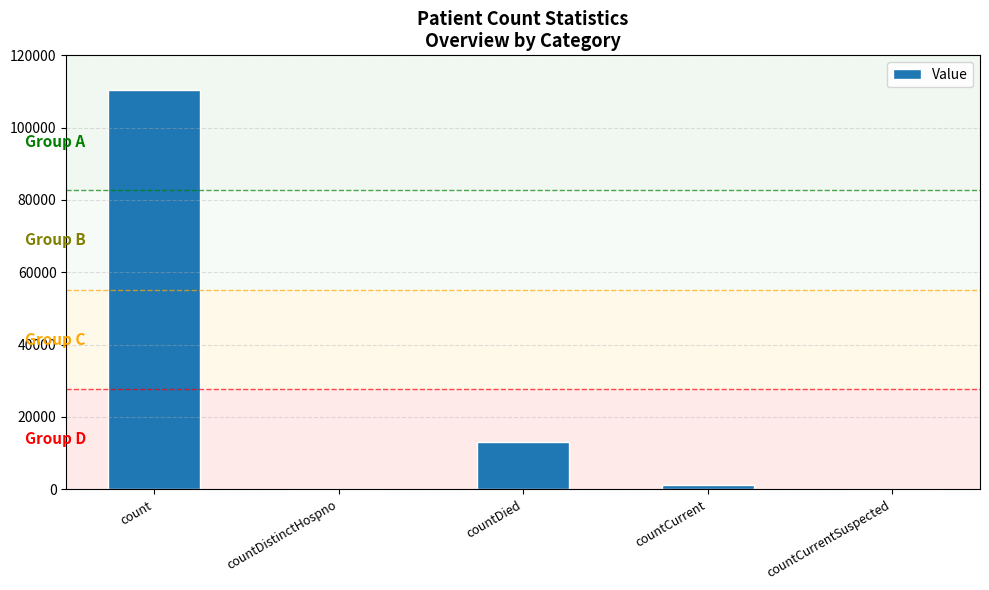

What is the maximum value shown in the chart?

110455